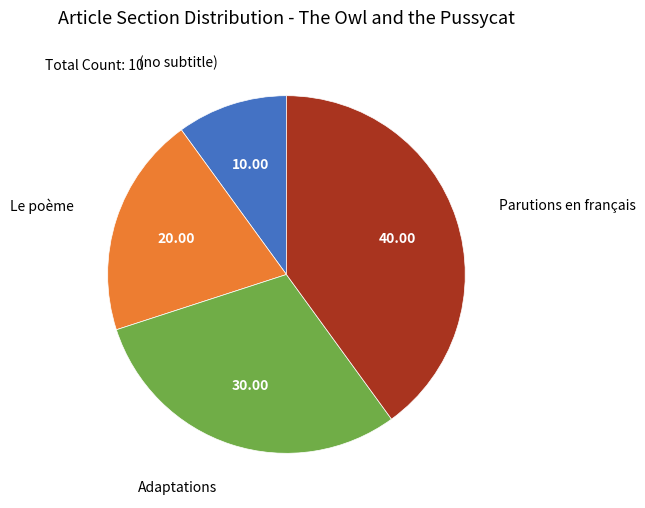

Between Le poème and Adaptations, which is larger?

Adaptations